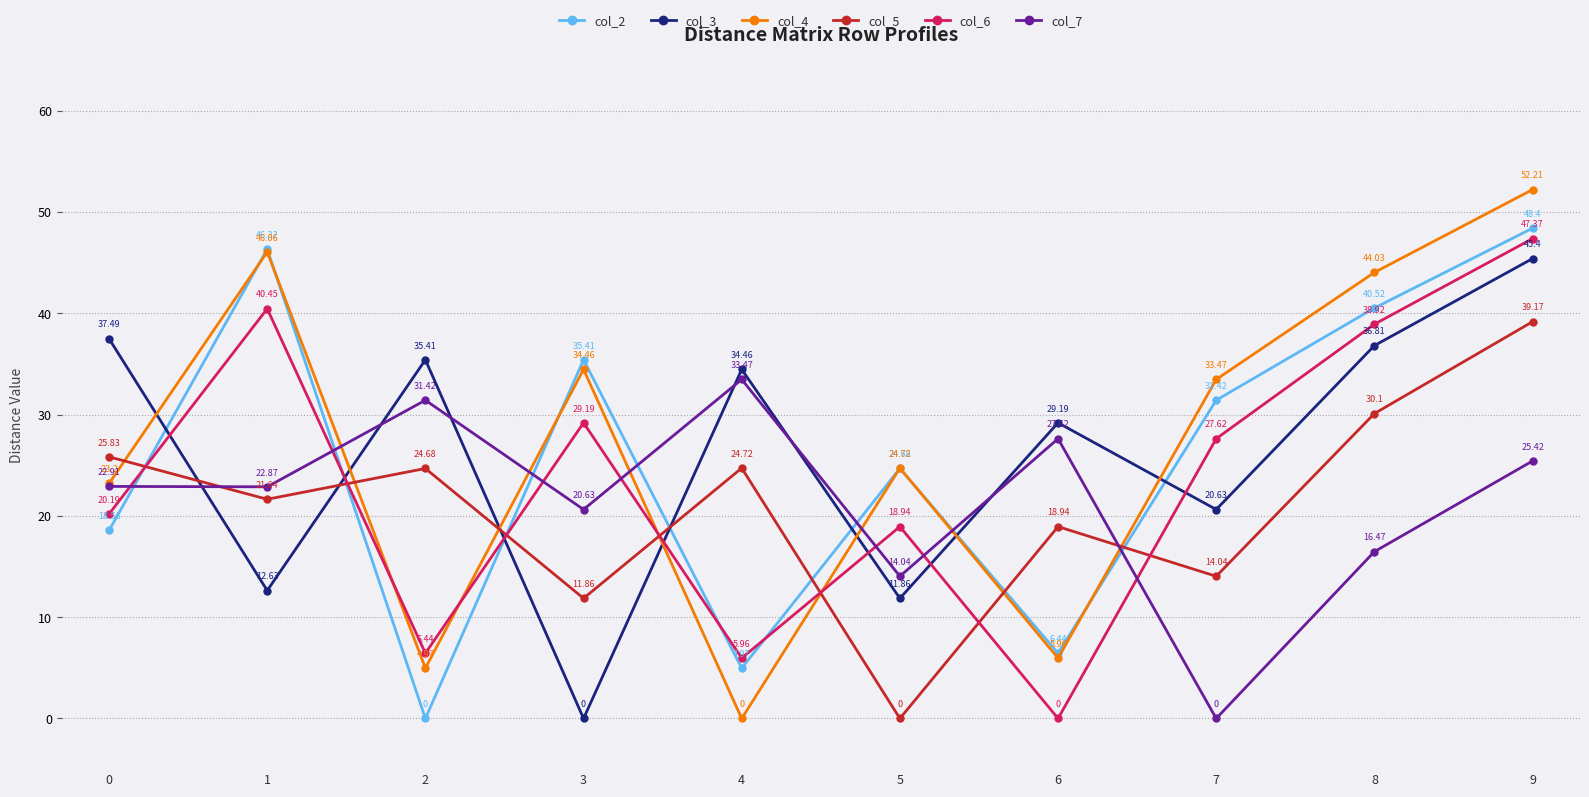

What is the maximum value for col_2?

48.4